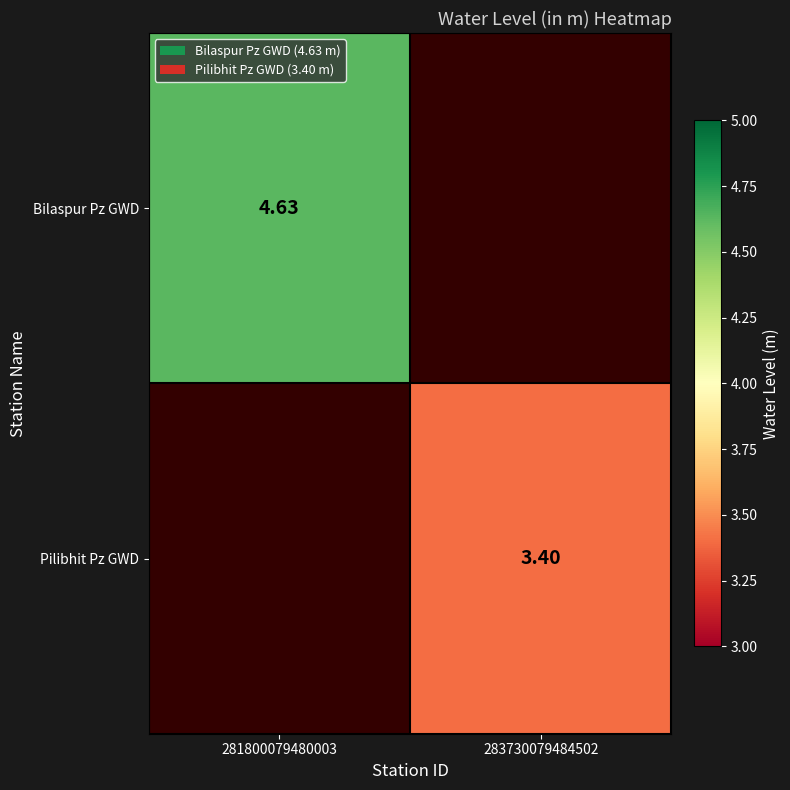

Rank the series by their average value, from highest to lowest.

Bilaspur Pz GWD, Pilibhit Pz GWD